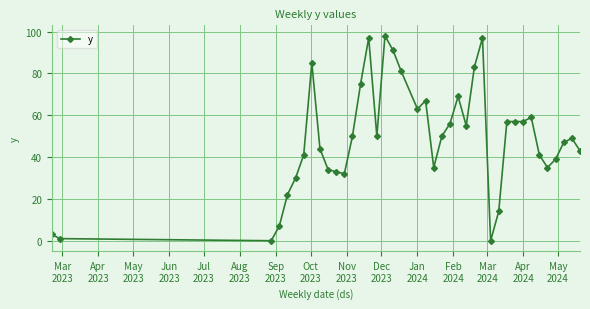

What is the sum of all values?

1947